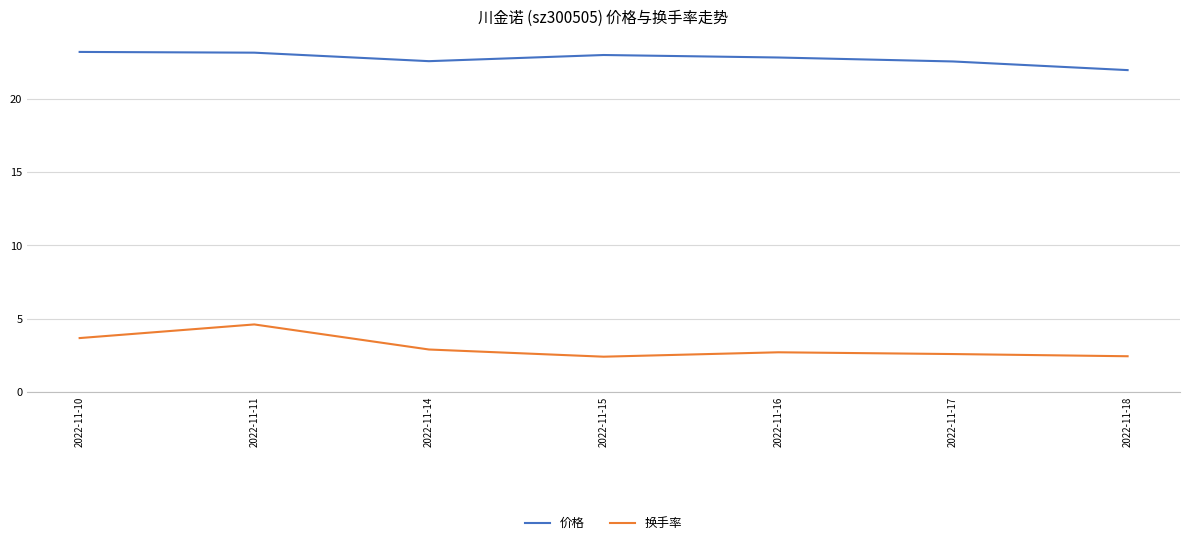

The value of 换手率 at 2022-11-18 is 4.3. True or false?

False